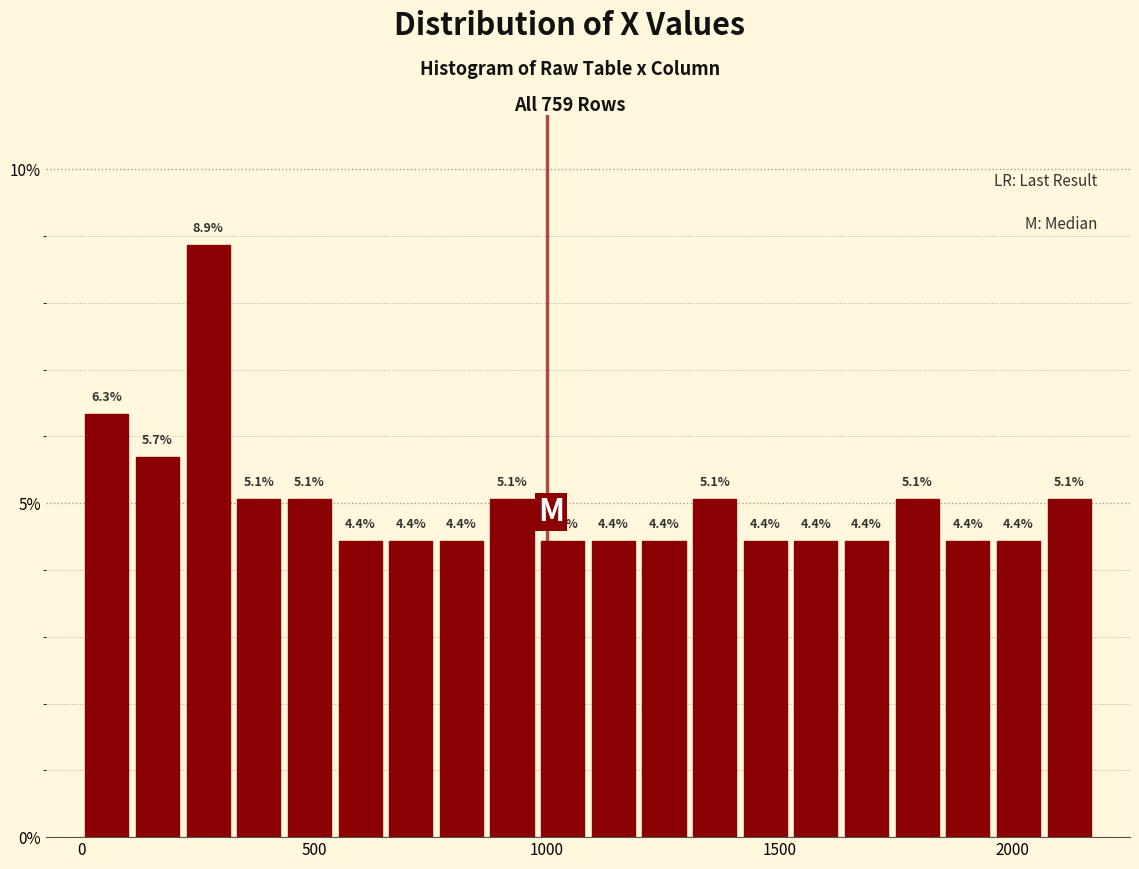

Around what value on the x-axis is the tallest bar? Give the approximate position of its centre, as read against the axis.

250